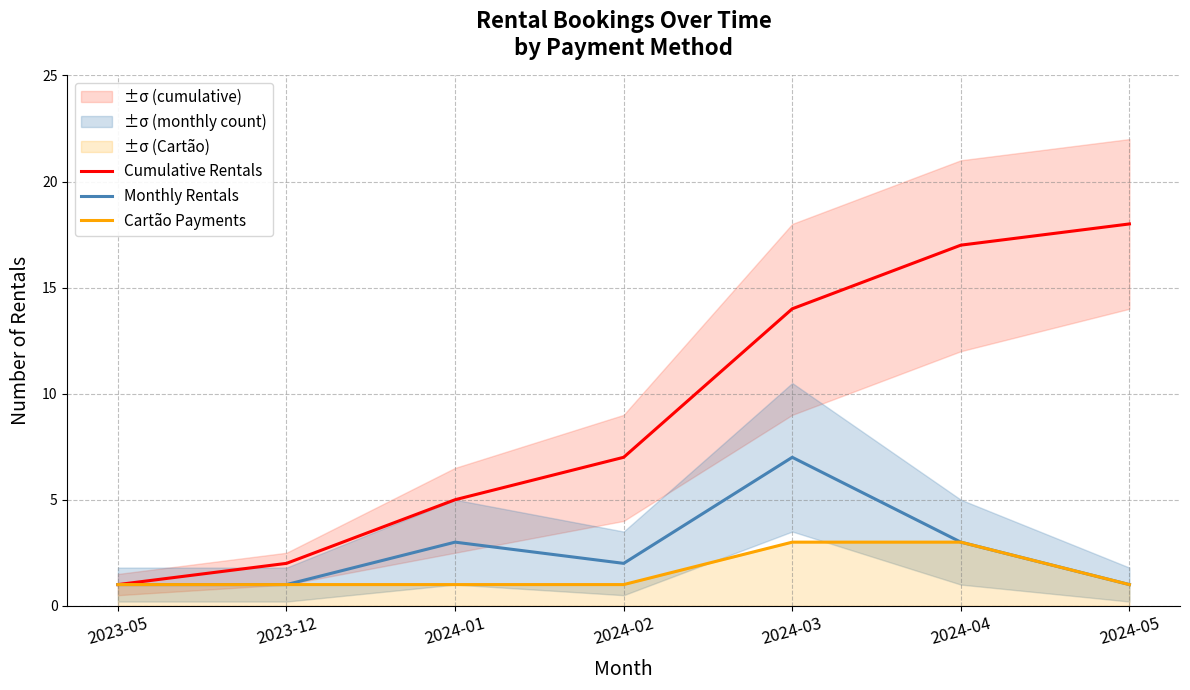

How many data points in Monthly Rentals are above 2?

3